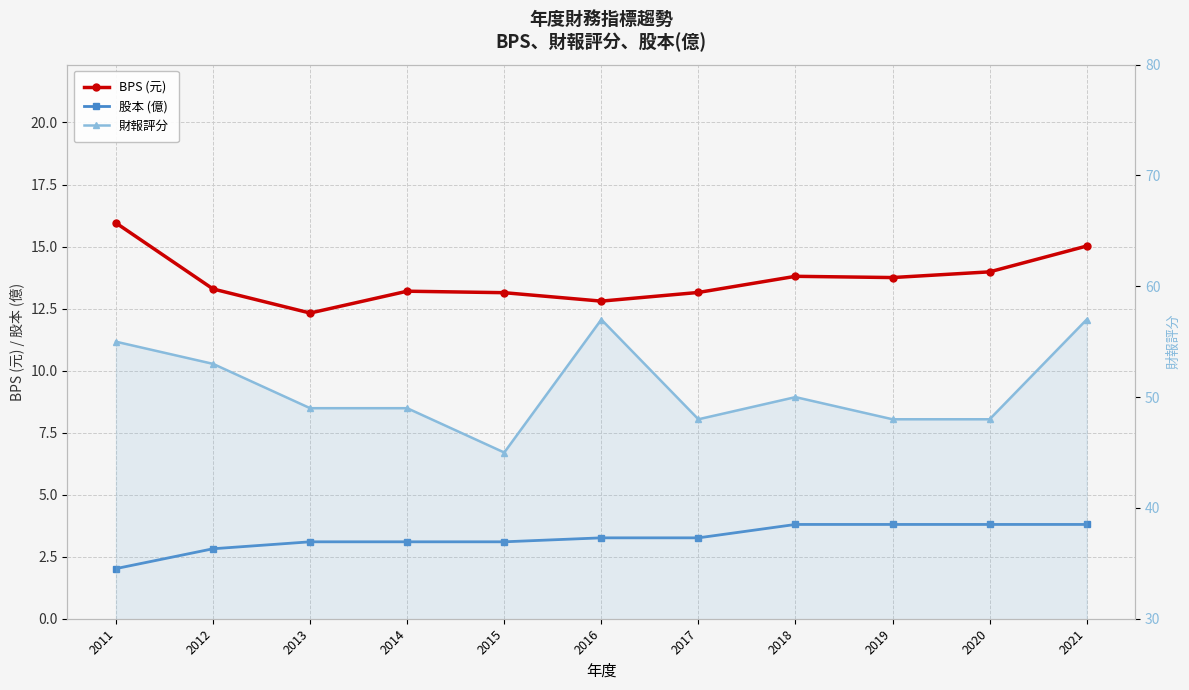

The value of 財報評分 at 2015 is 66.0. True or false?

False